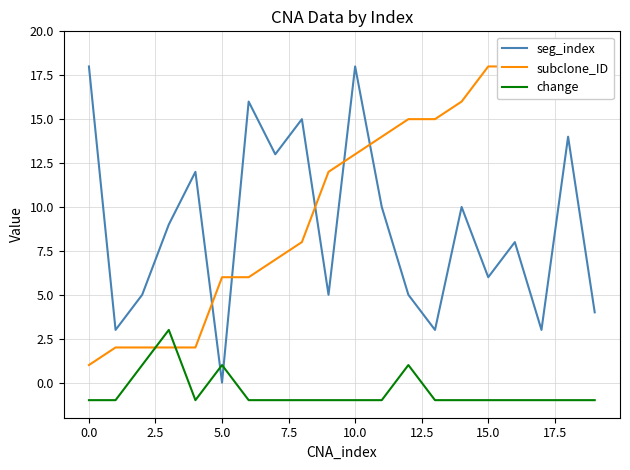

What is the average value of the seg_index series?

9